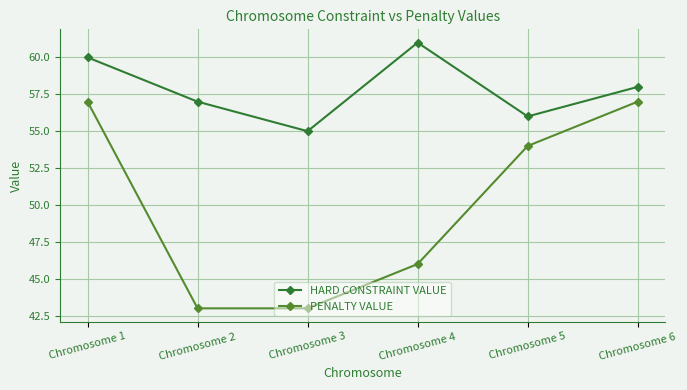

What are all the series names shown in the legend?

HARD CONSTRAINT VALUE, PENALTY VALUE